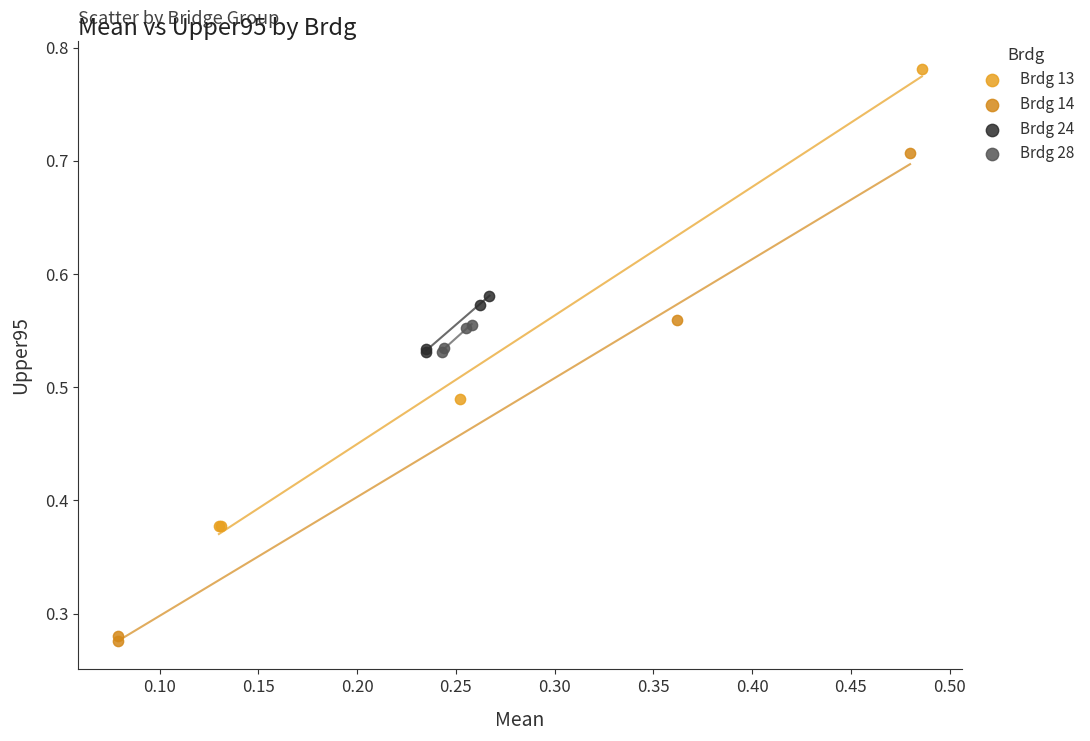

Which series has the largest Y range (max minus min)?

Brdg 14